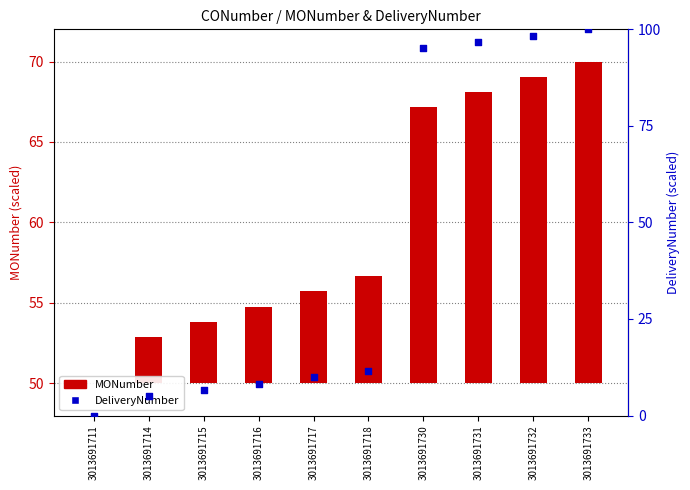

Which series has the widest spread of Y values?

DeliveryNumber